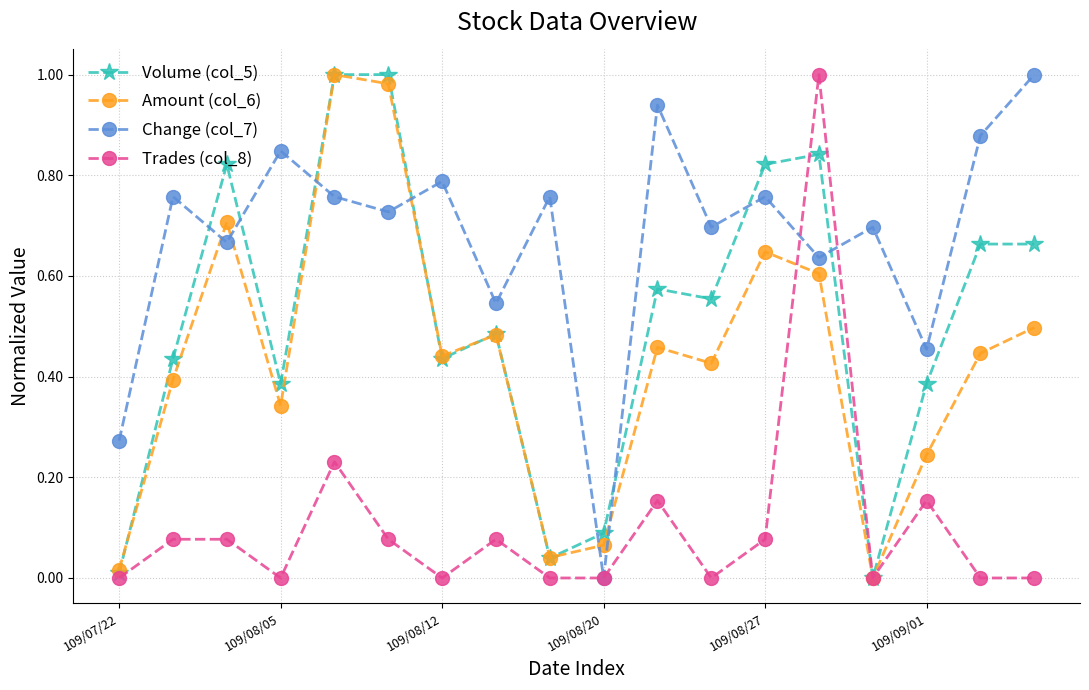

What are all the series names shown in the legend?

Volume (col_5), Amount (col_6), Change (col_7), Trades (col_8)